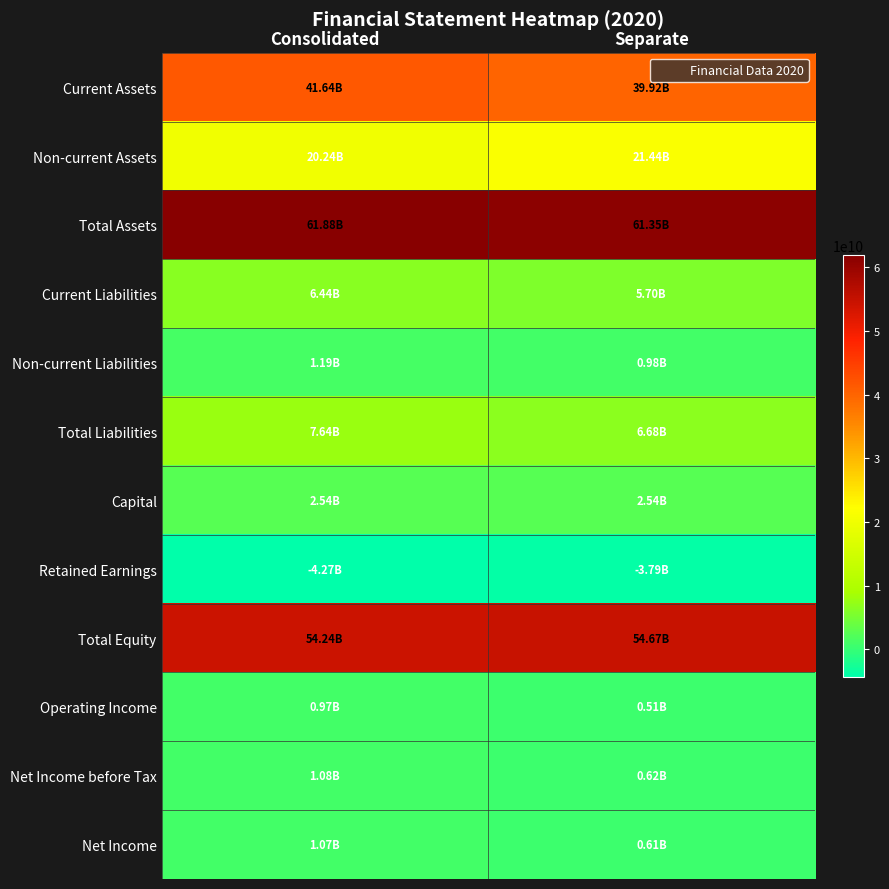

What is the difference between the highest and lowest values at Consolidated?

66154192405